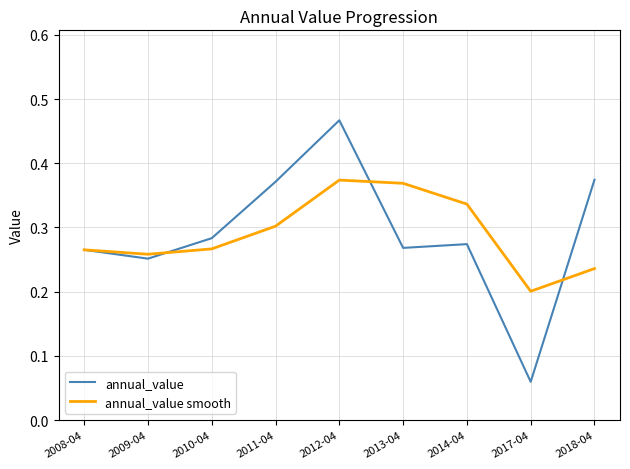

In annual_value, how many points are higher than both neighbors (excluding endpoints)?

2